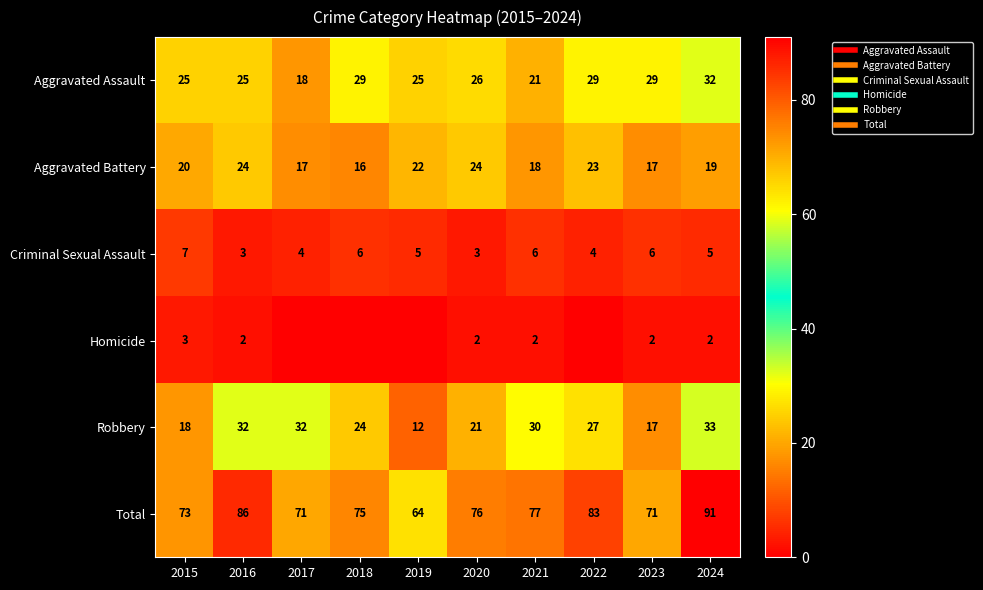

What is the spread (max minus min) of values at 2017?

71